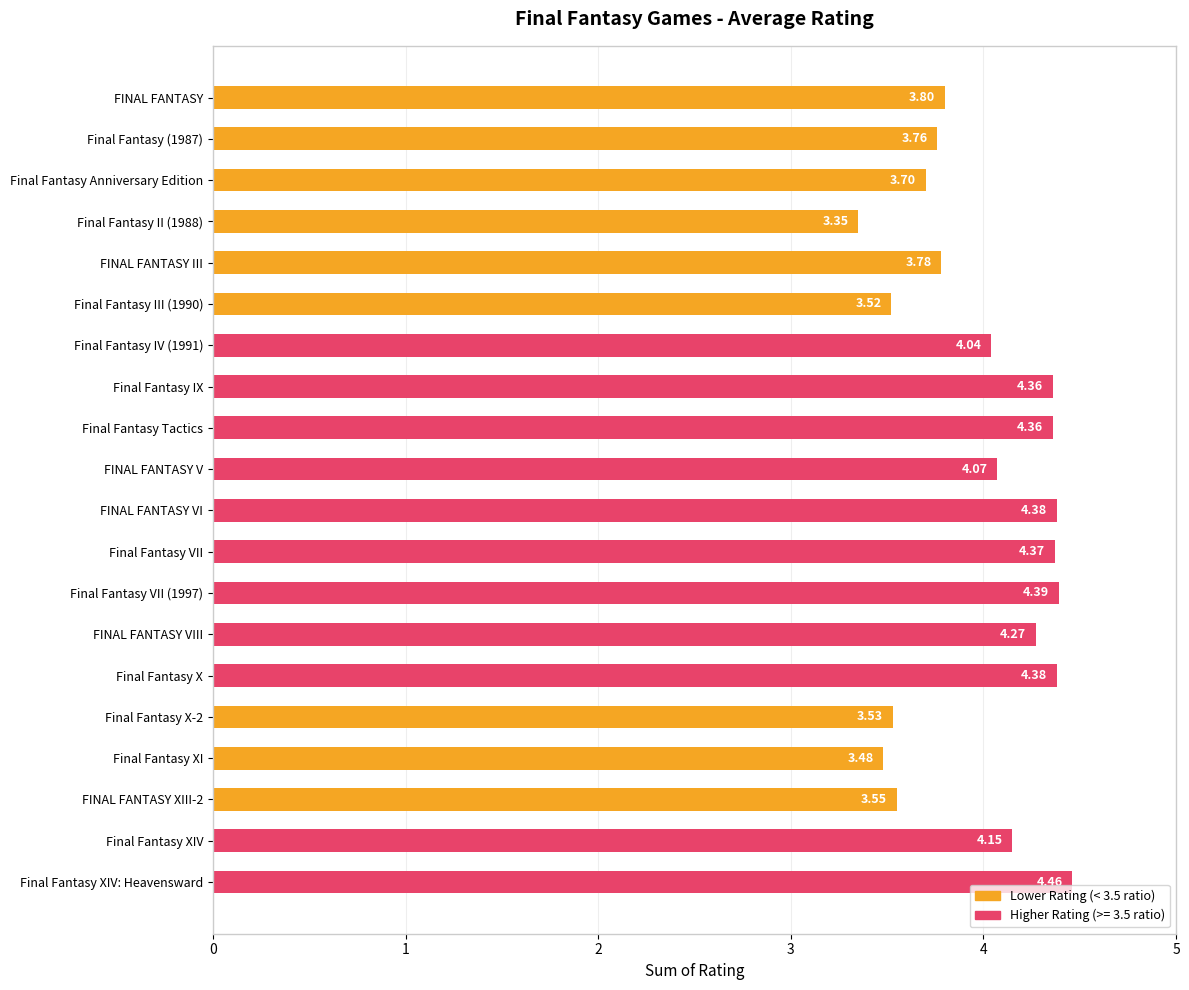

What is the label of the 6th bar from the bottom?

Final Fantasy X